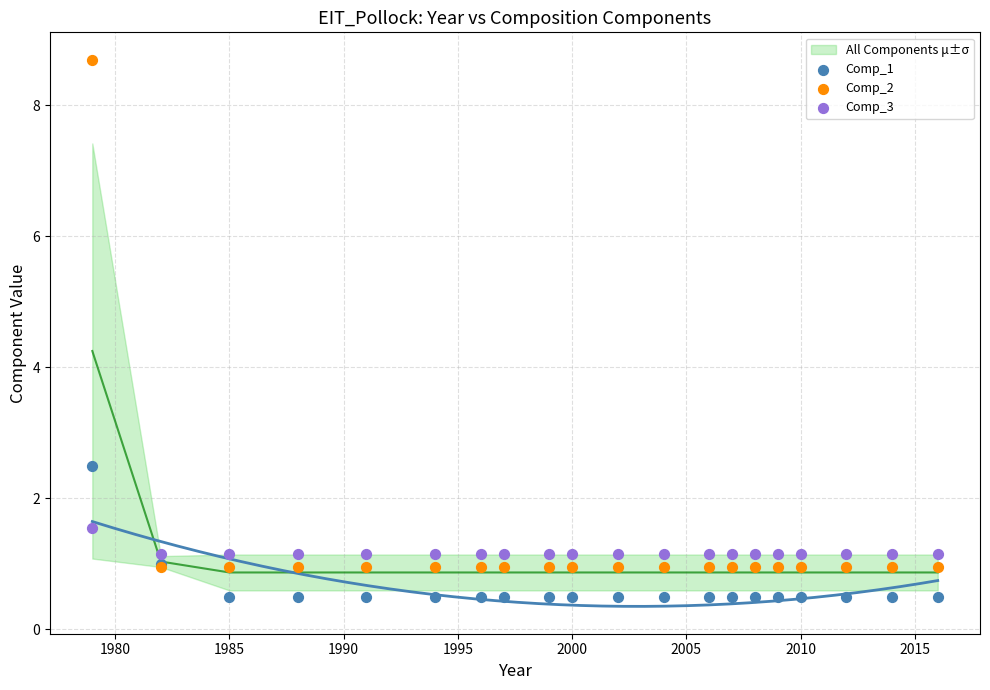

Which series reaches the maximum Y coordinate?

Comp_2